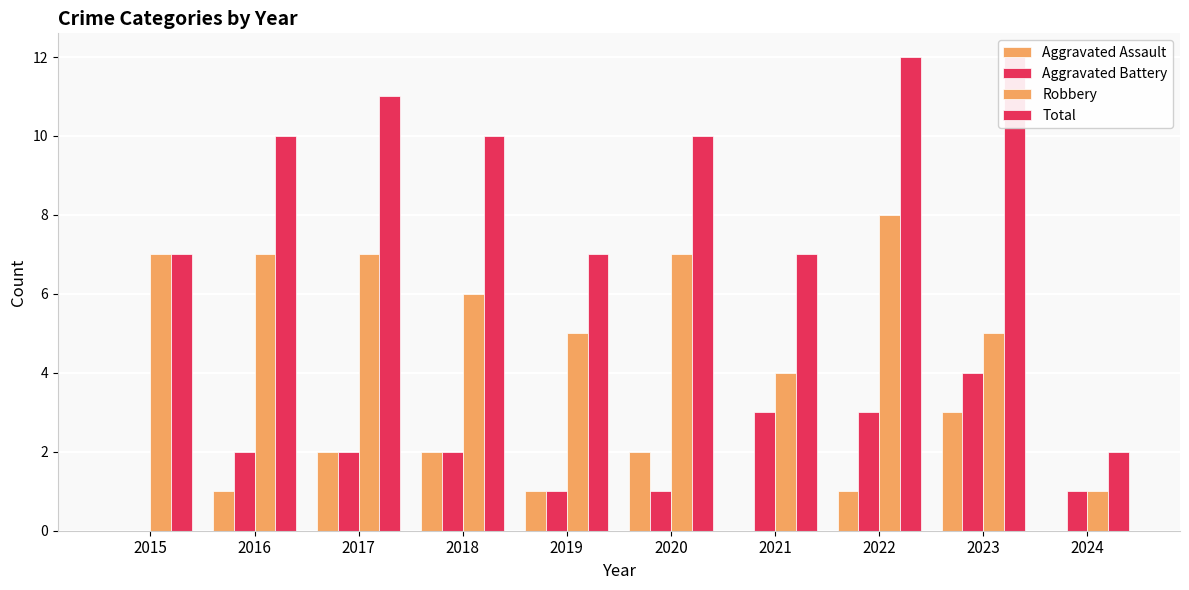

What are all the series names shown in the legend?

Aggravated Assault, Aggravated Battery, Robbery, Total